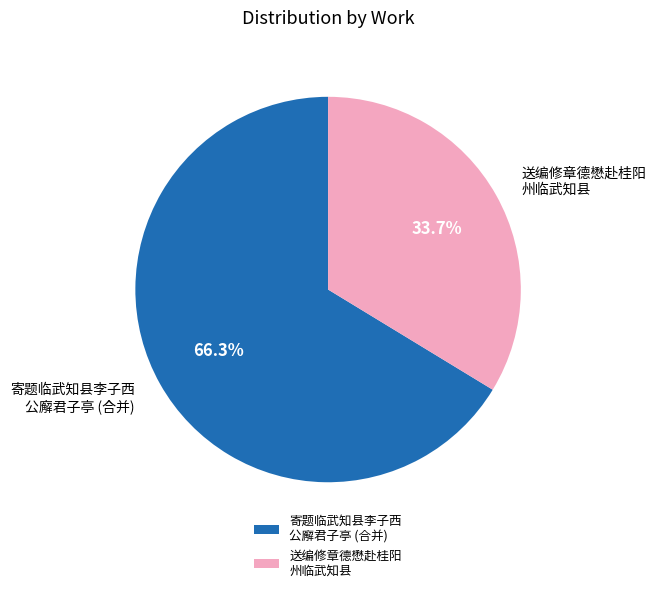

What is the largest slice in the pie chart?

寄题临武知县李子西 公廨君子亭 (合并)